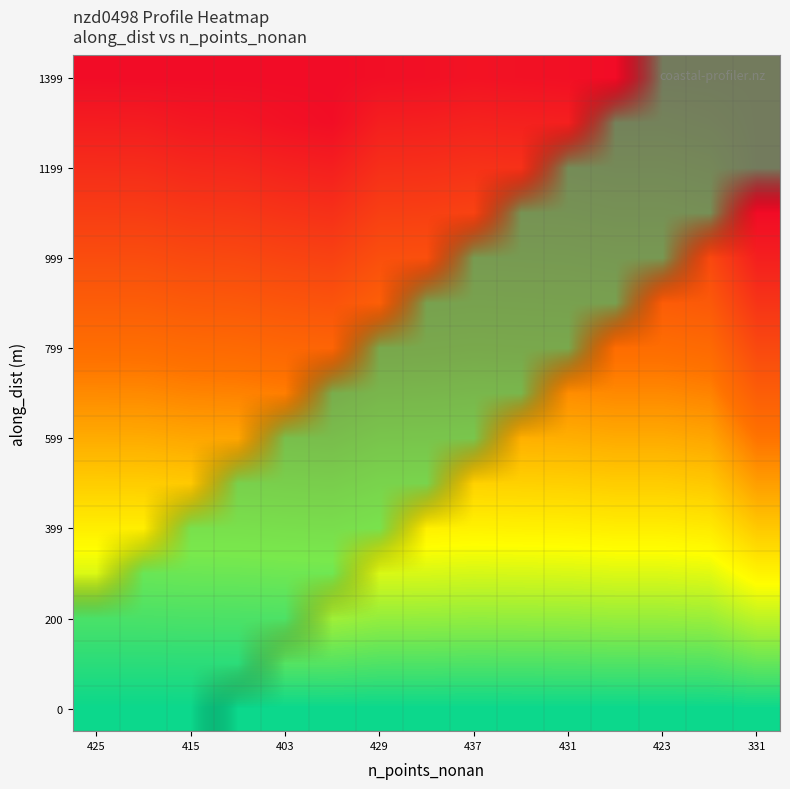

At which category does the chart reach its minimum across all series?

429